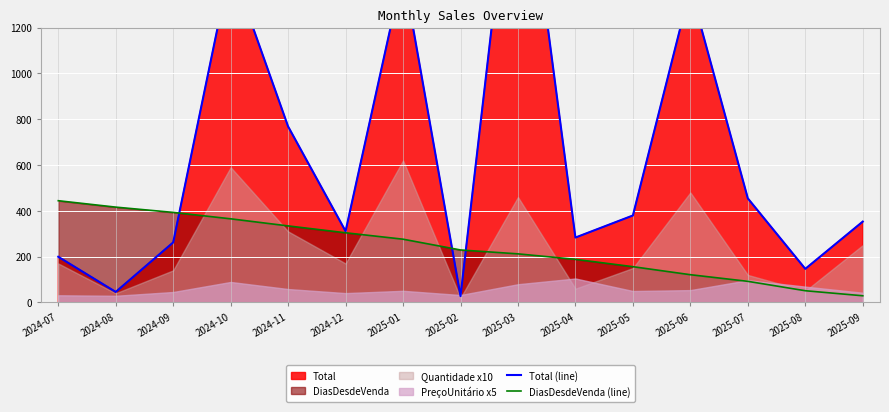

What position from the left is 2025-06?

12